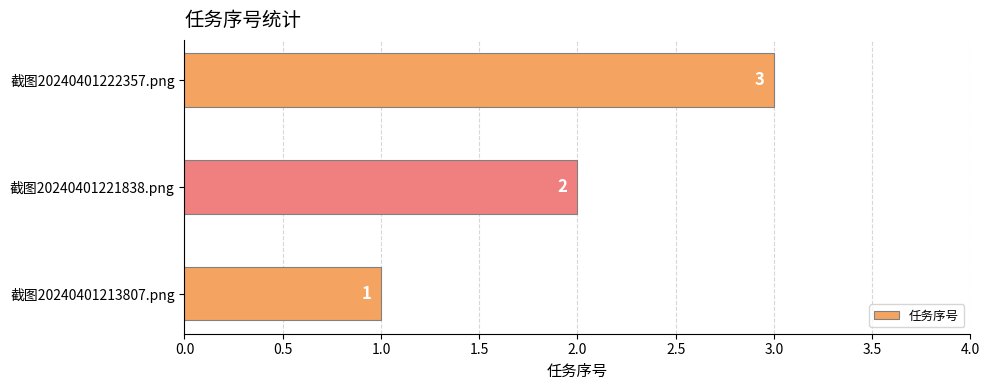

Which category has the highest value across all series?

截图20240401222357.png